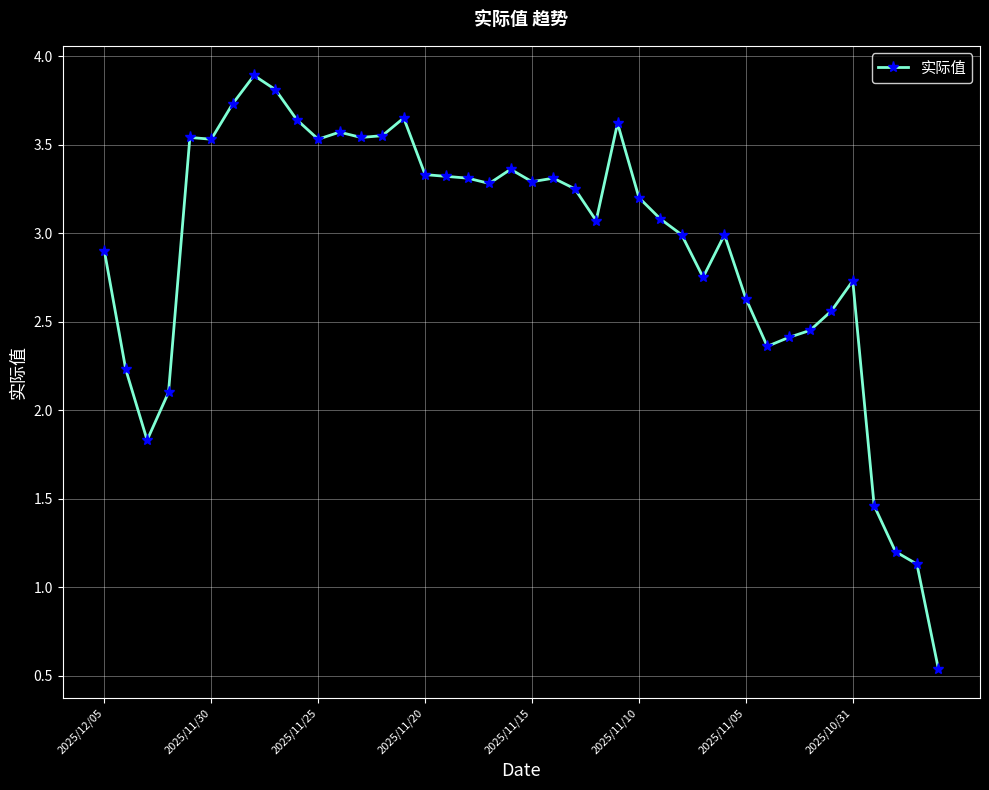

True or false: there are more than 1 points higher than both neighbors.

True